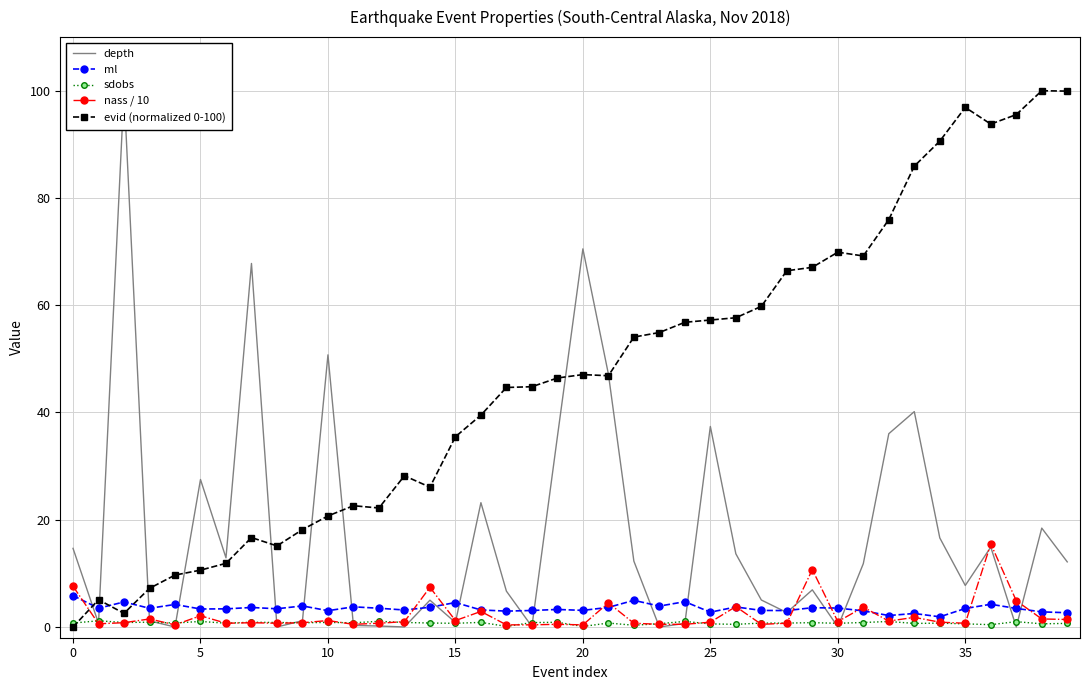

What is the highest value of the ml series?

5.9